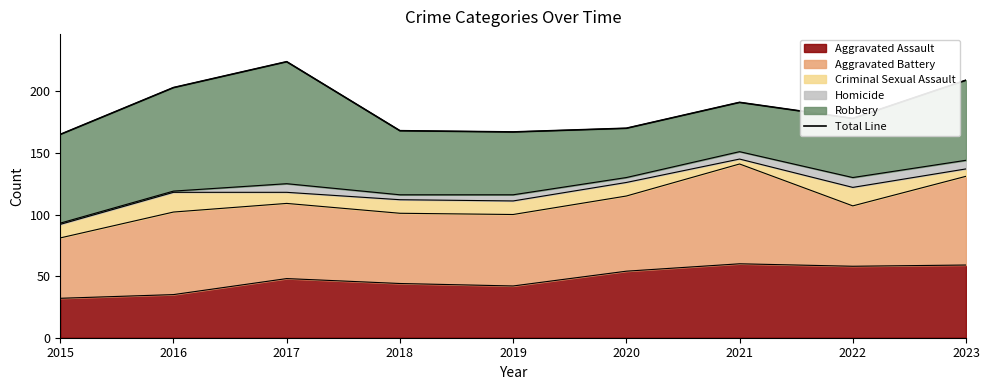

True or false: Aggravated Assault has a value of 59 at 2023.

True